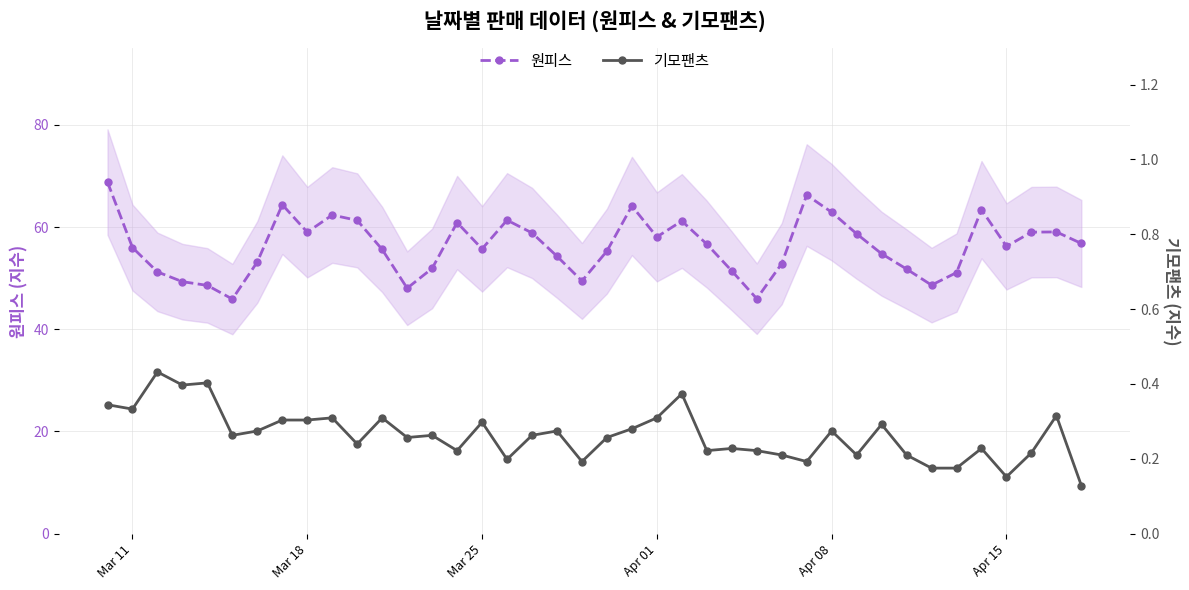

What is the lowest value of the 원피스 series?

45.9